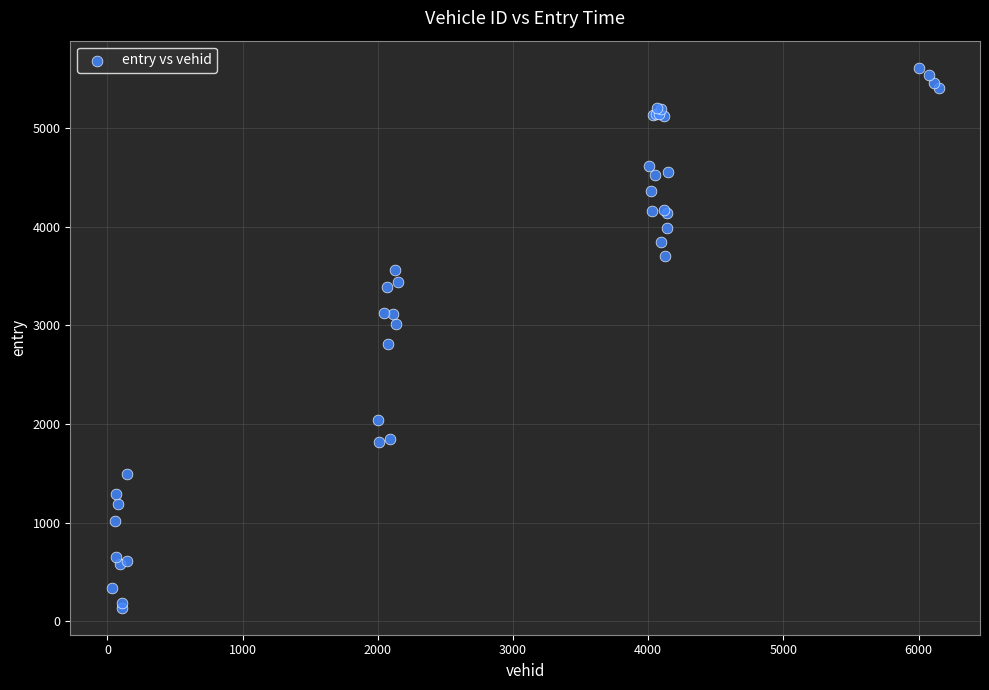

What Y value in the scatter plot is closest to 2875?

2808